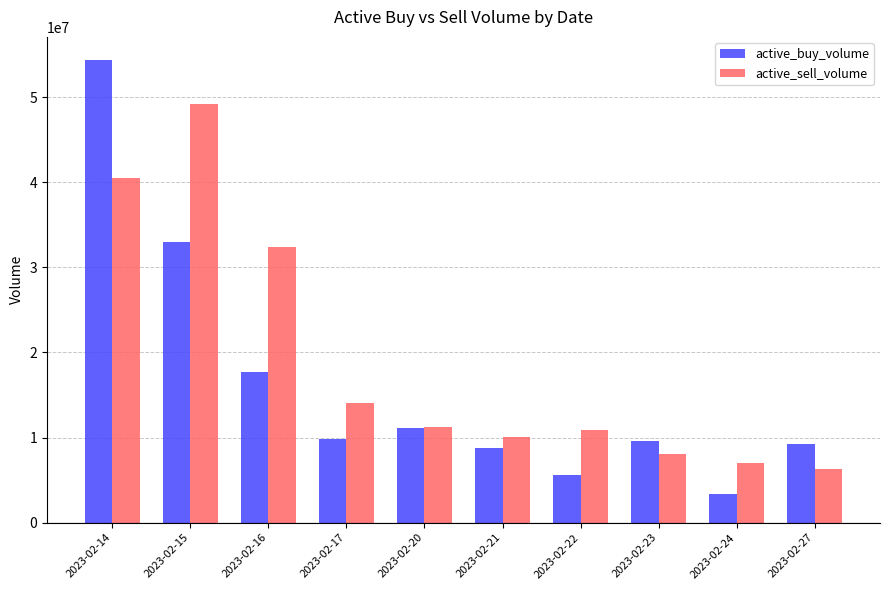

Is it true that active_sell_volume equals 4416441 at 2023-02-24?

False